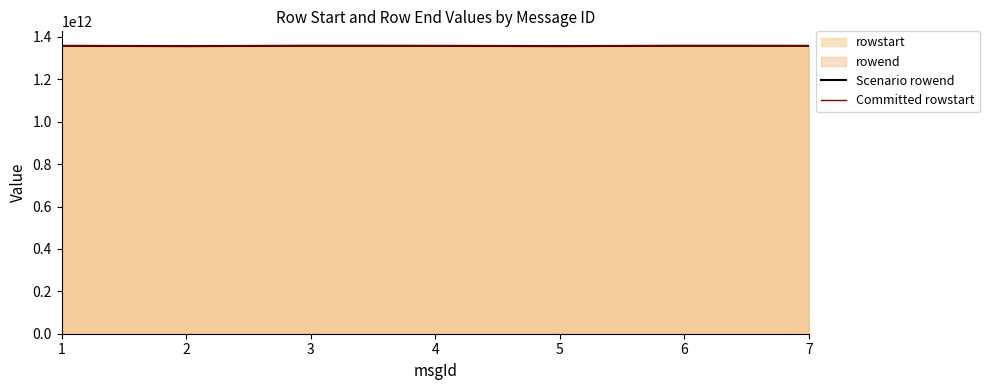

What is the value of the Committed rowstart point at the 2nd from the left?

1356912000000